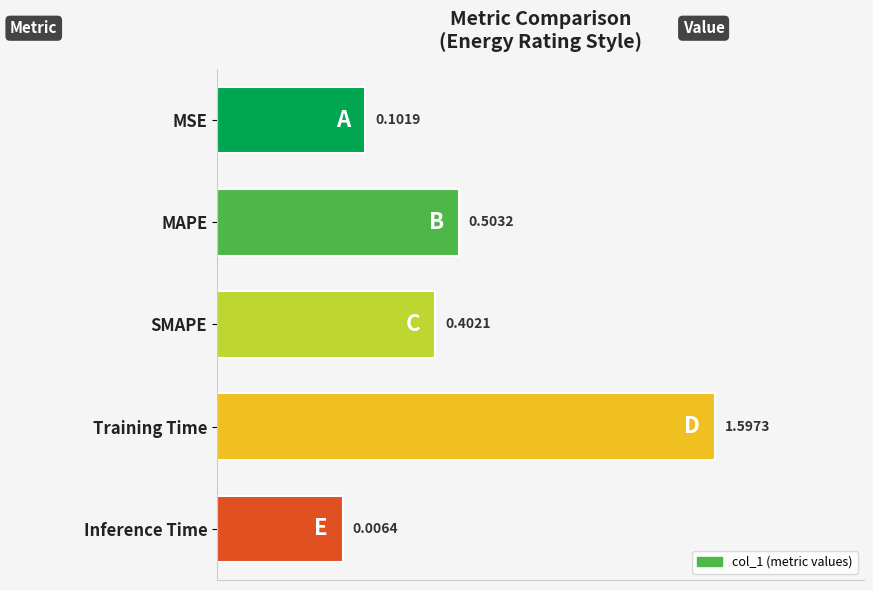

Are the bars grouped side by side (vs. stacked)?

No